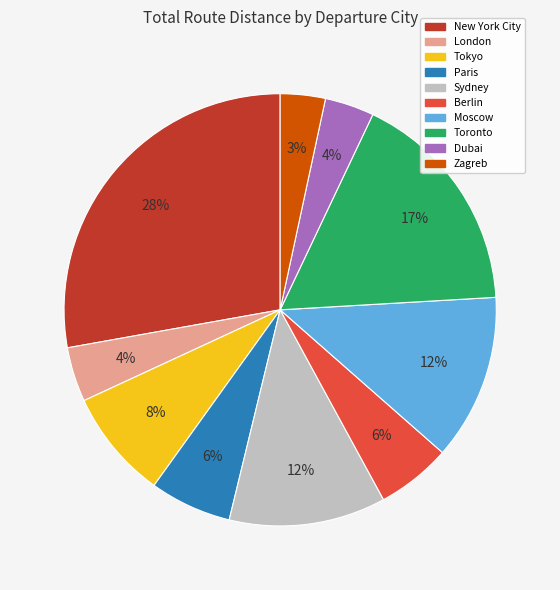

Is there any slice that represents more than half of the pie?

No